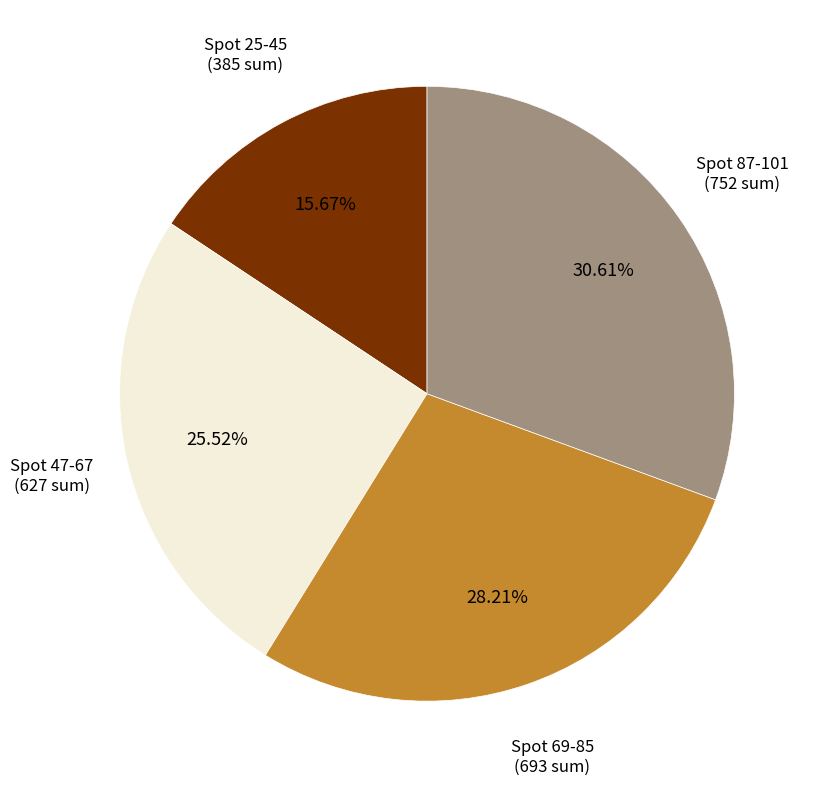

Is there a majority slice in this chart?

No